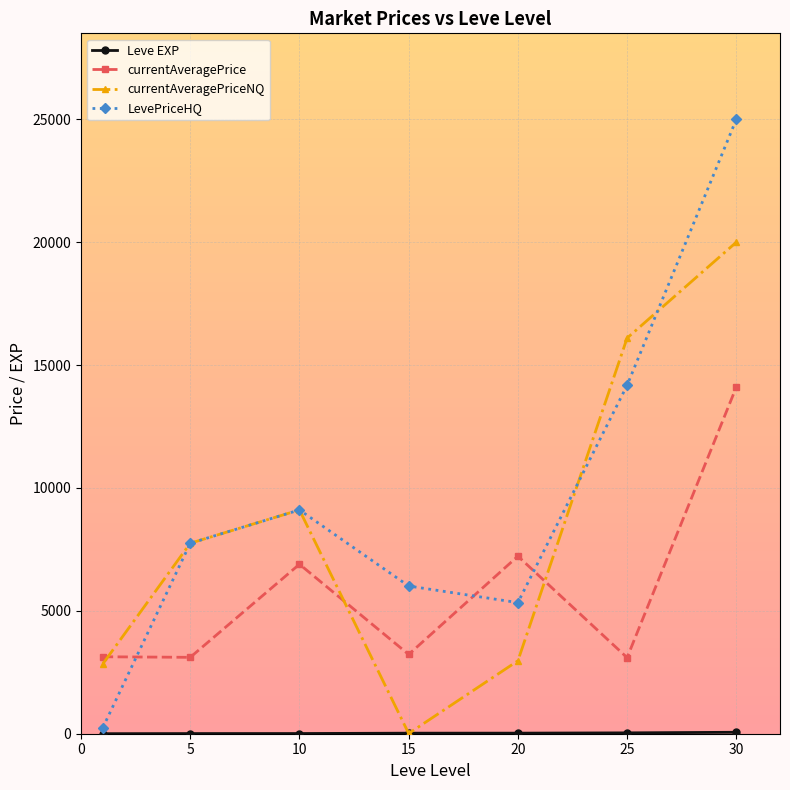

Which series has the largest total across all categories?

LevePriceHQ